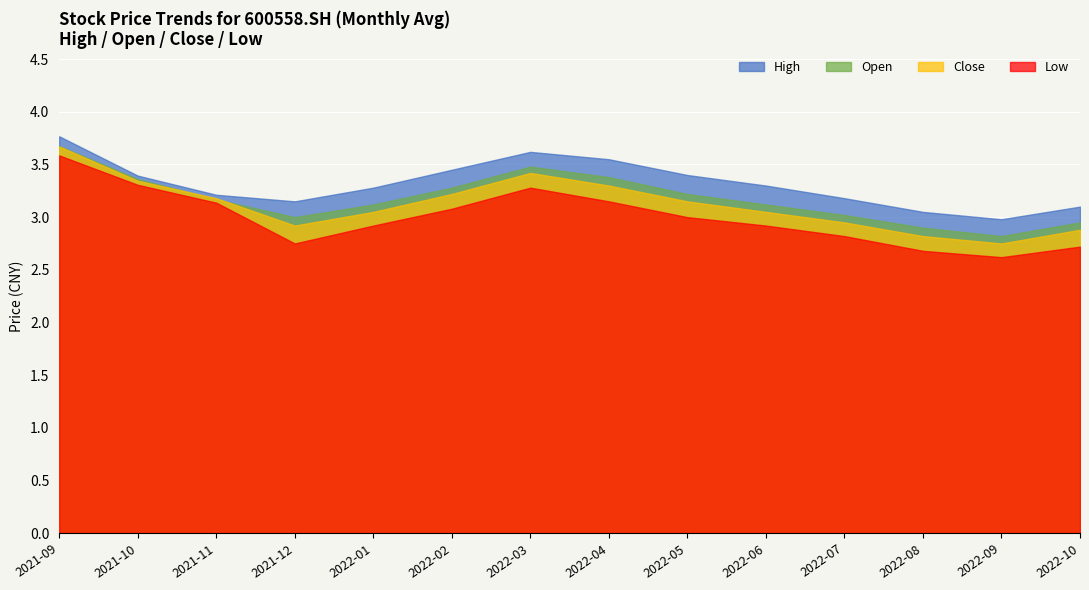

In open, how many points are higher than both neighbors (excluding endpoints)?

1